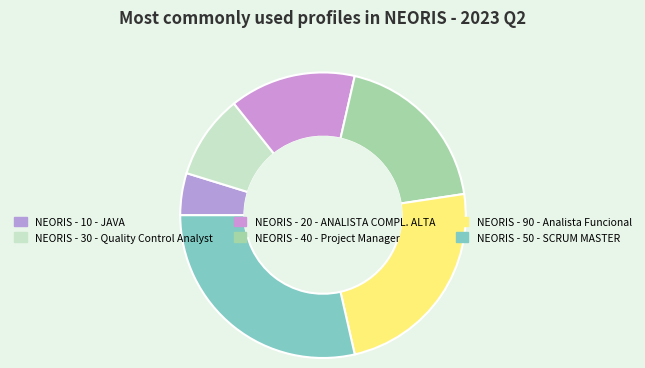

The NEORIS - 10 - JAVA slice represents 5% of the pie. True or false?

True